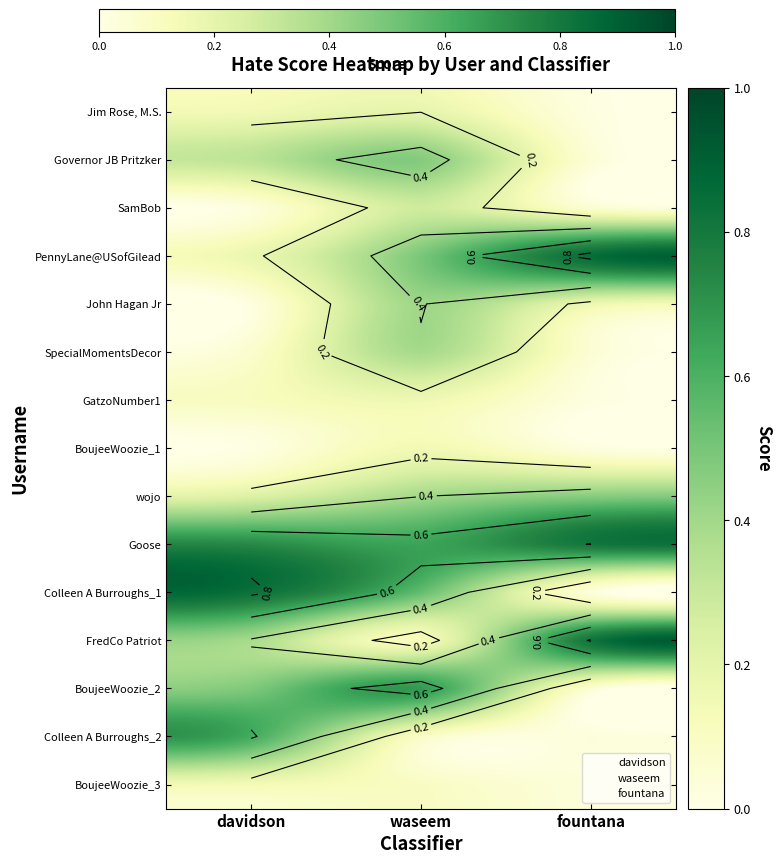

How many GatzoNumber1 values are between 0 and 1?

3